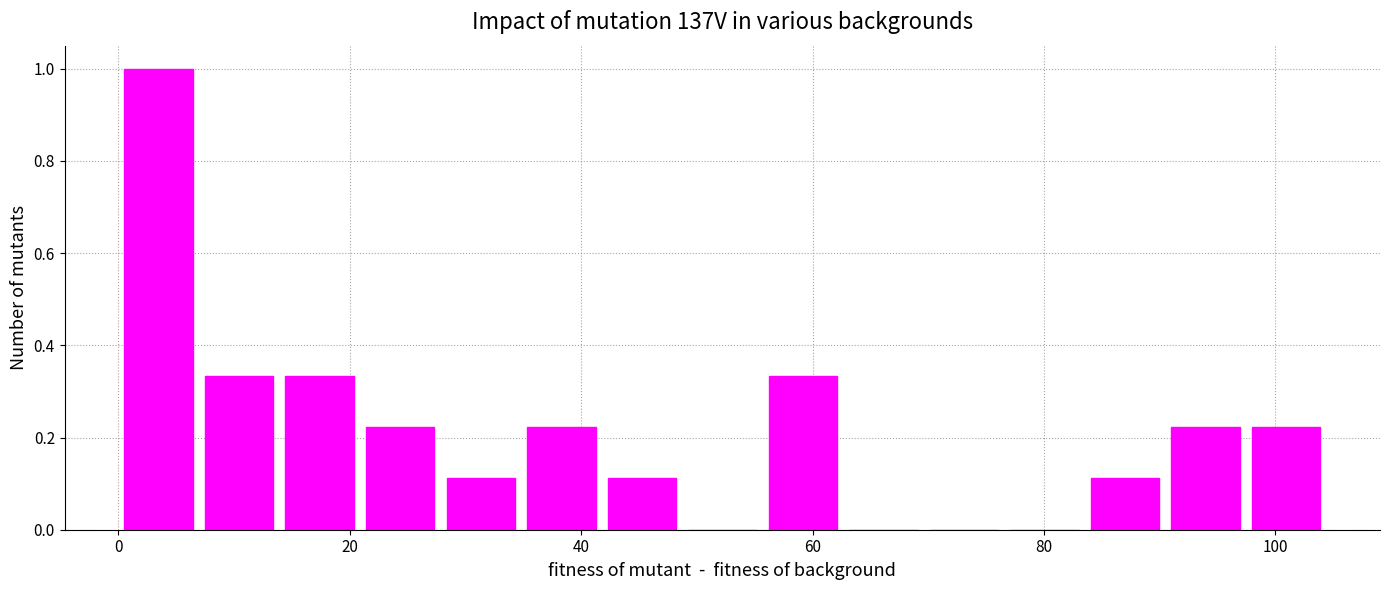

Around what value on the x-axis is the tallest bar? Give the approximate position of its centre, as read against the axis.

4